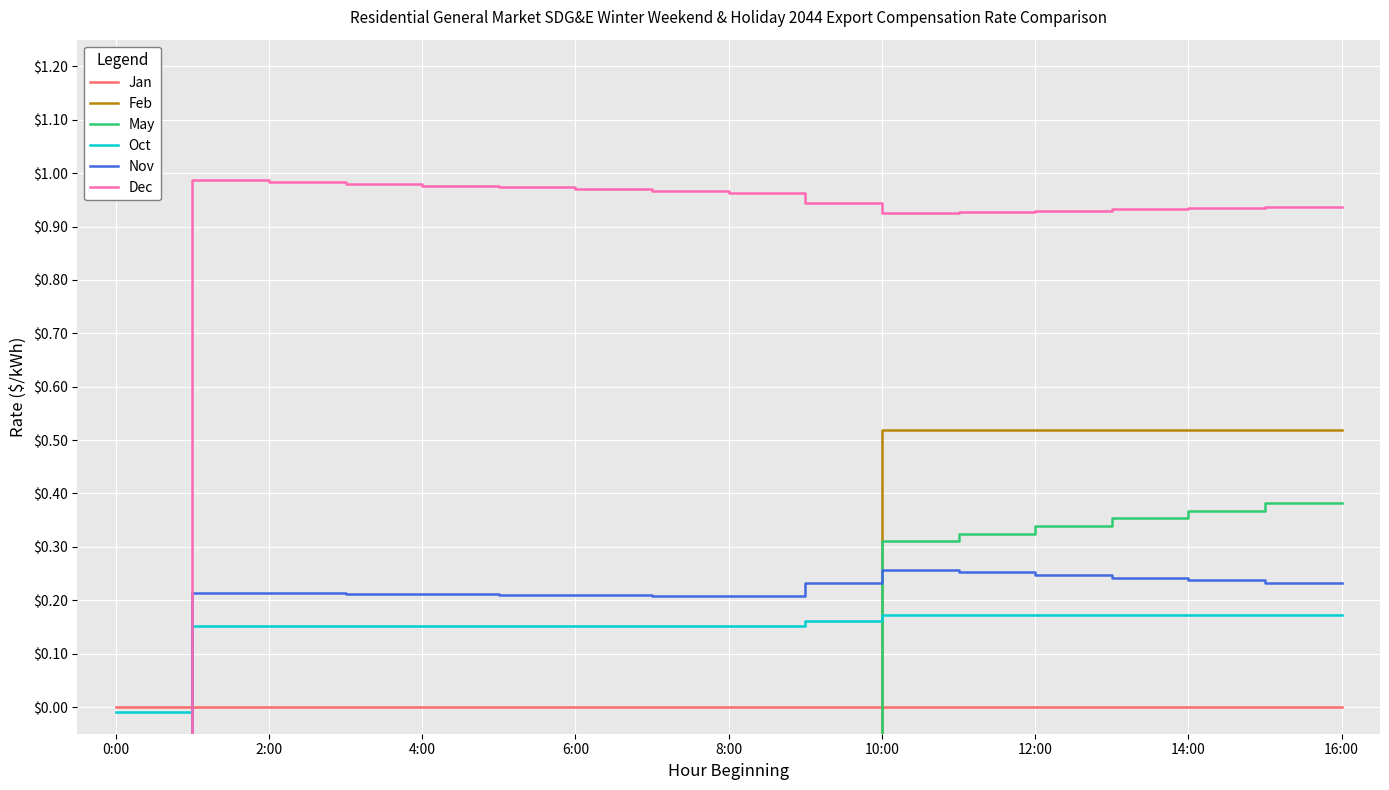

Reading left to right, extract all data points from this chart.

Jan: 0.0	0.0	0.0	0.0	0.0	0.0	0.0	0.0	0.0	0.0	0.0	0.0	0.0	0.0	0.0	0.0	0.0
Feb: -0.7	-0.7	-0.7	-0.7	-0.7	-0.7	-0.7	-0.7	-0.7	-0.7	0.5	0.5	0.5	0.5	0.5	0.5	0.5
May: -0.1	-0.1	-0.1	-0.1	-0.1	-0.1	-0.1	-0.1	-0.1	-0.1	0.3	0.3	0.3	0.4	0.4	0.4	0.4
Oct: -0.0	0.2	0.2	0.2	0.2	0.2	0.2	0.2	0.2	0.2	0.2	0.2	0.2	0.2	0.2	0.2	0.2
Nov: -0.1	0.2	0.2	0.2	0.2	0.2	0.2	0.2	0.2	0.2	0.3	0.3	0.2	0.2	0.2	0.2	0.2
Dec: -0.2	1.0	1.0	1.0	1.0	1.0	1.0	1.0	1.0	0.9	0.9	0.9	0.9	0.9	0.9	0.9	0.9